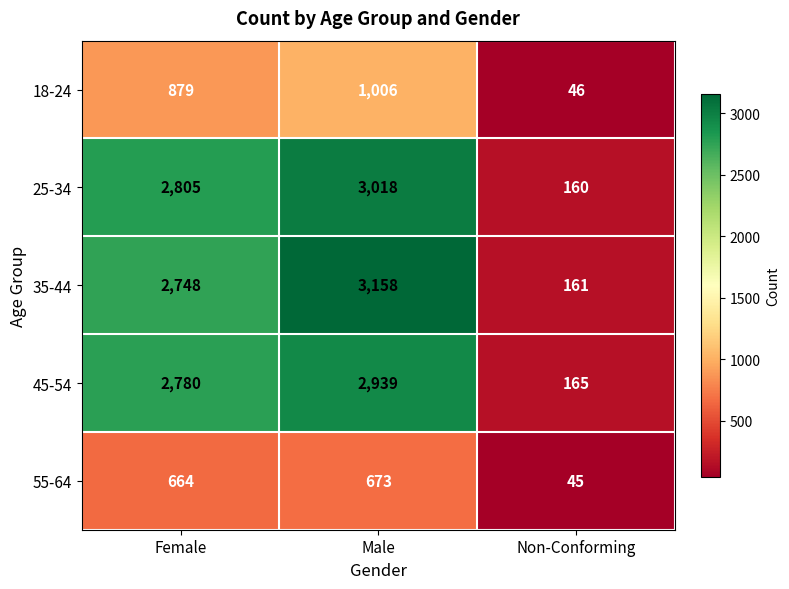

Read the 35-44 value at Female.

2748